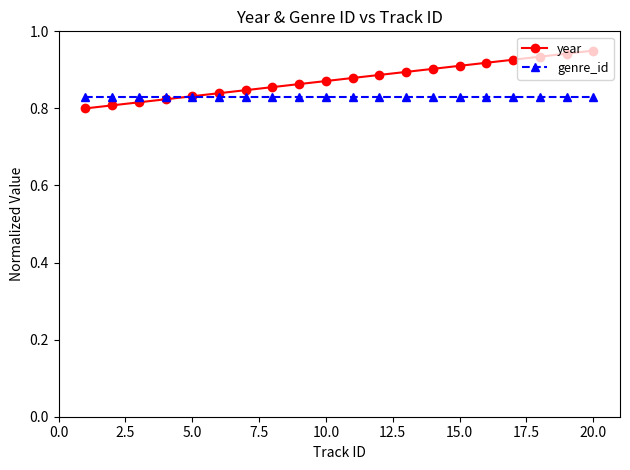

List the series in order of their peak value, lowest first.

genre_id, year